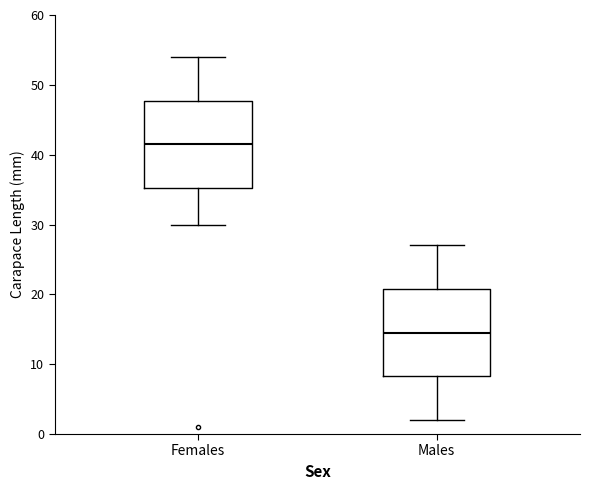

Where does the upper whisker of the box for Females end on the y-axis? The values are not printed on the chart, so give them approximately, as read against the axis.

54